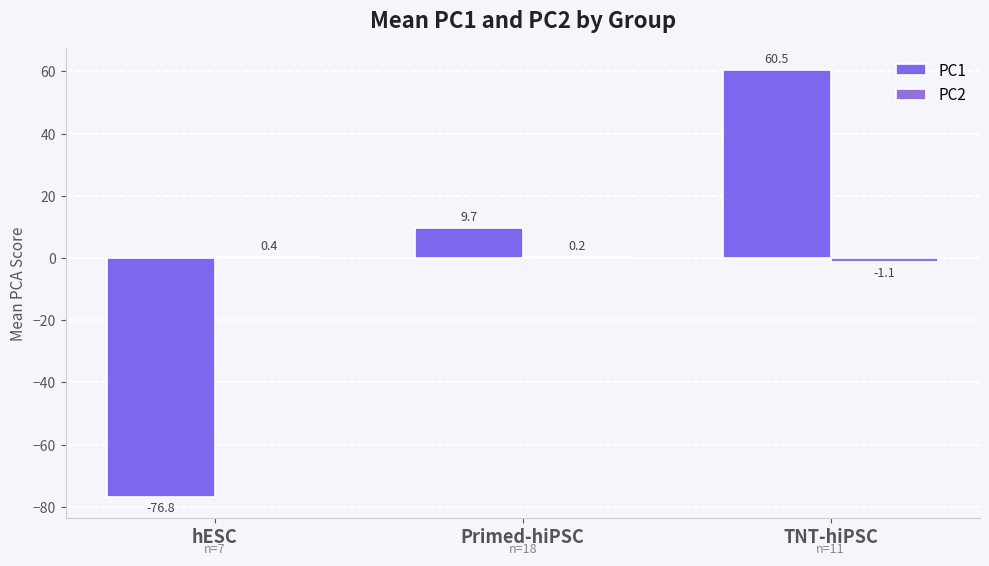

Are the bars grouped side by side (vs. stacked)?

Yes